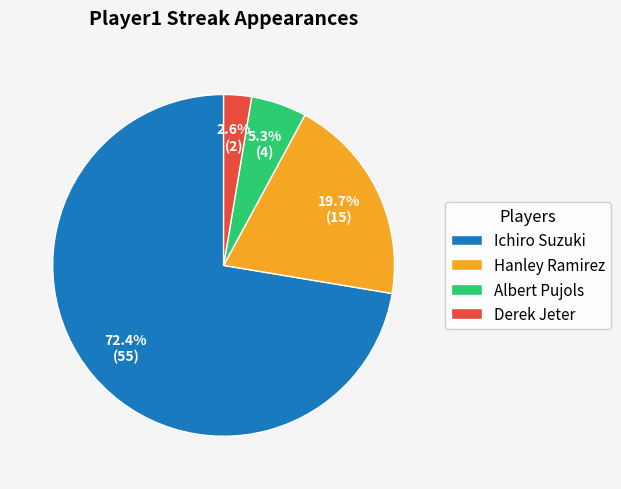

Rank the categories by value from lowest to highest.

Derek Jeter, Albert Pujols, Hanley Ramirez, Ichiro Suzuki